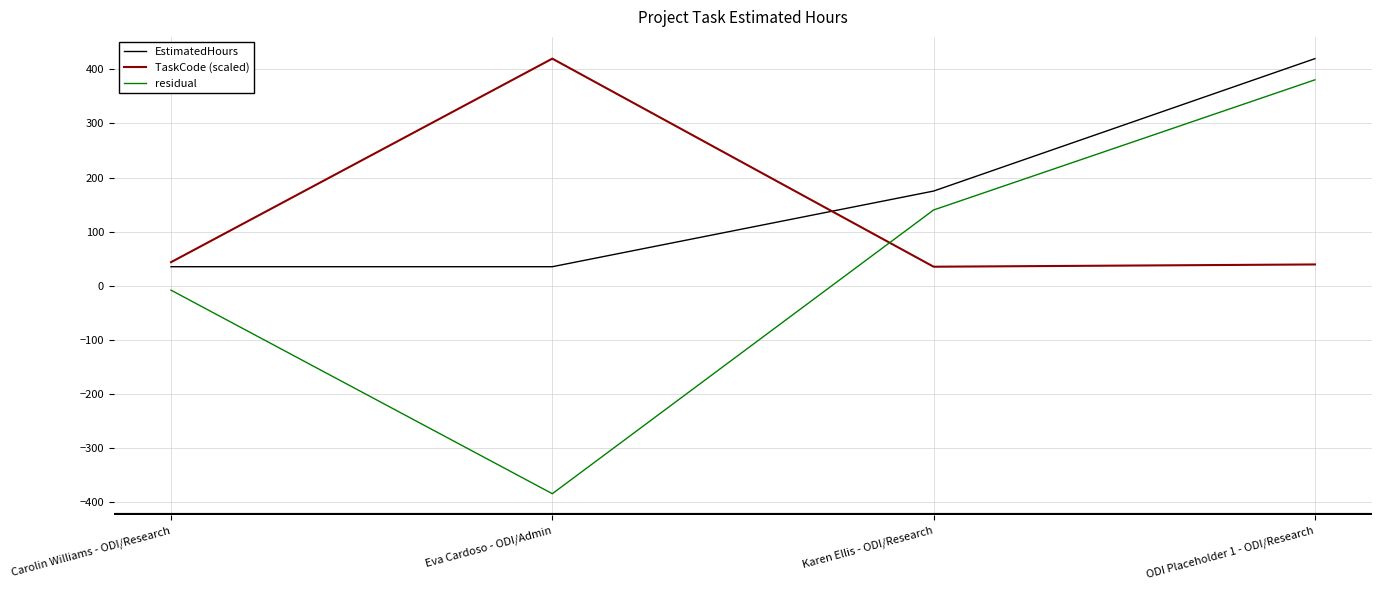

The value of TaskCode (scaled) at ODI Placeholder 1 - ODI/Research is 66.8. True or false?

False